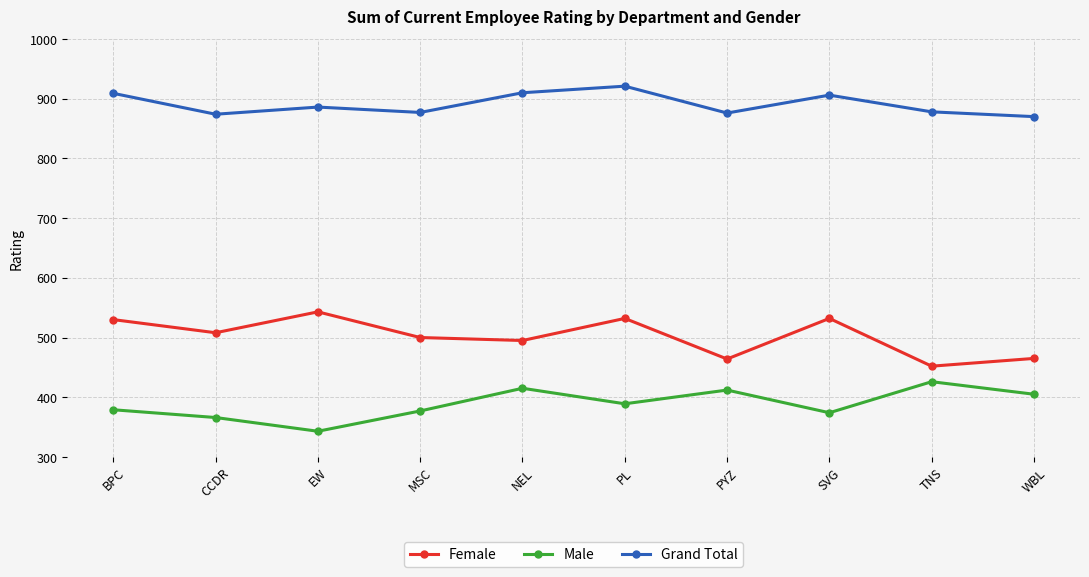

List the series in order of their peak value, lowest first.

Male, Female, Grand Total